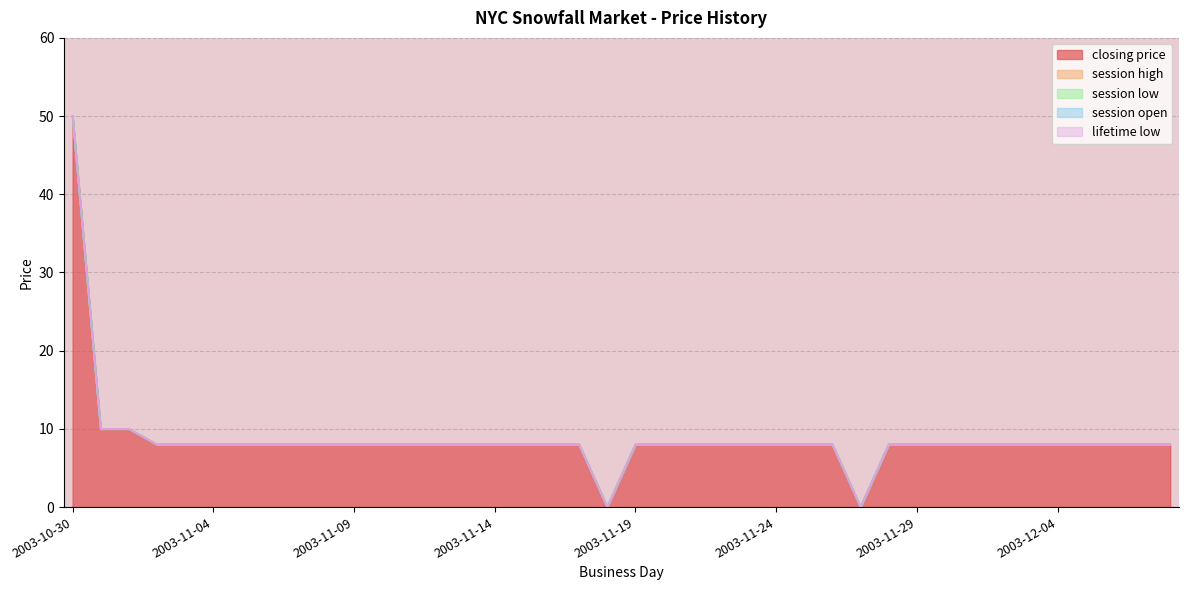

What position from the left is 2003-11-06?

8